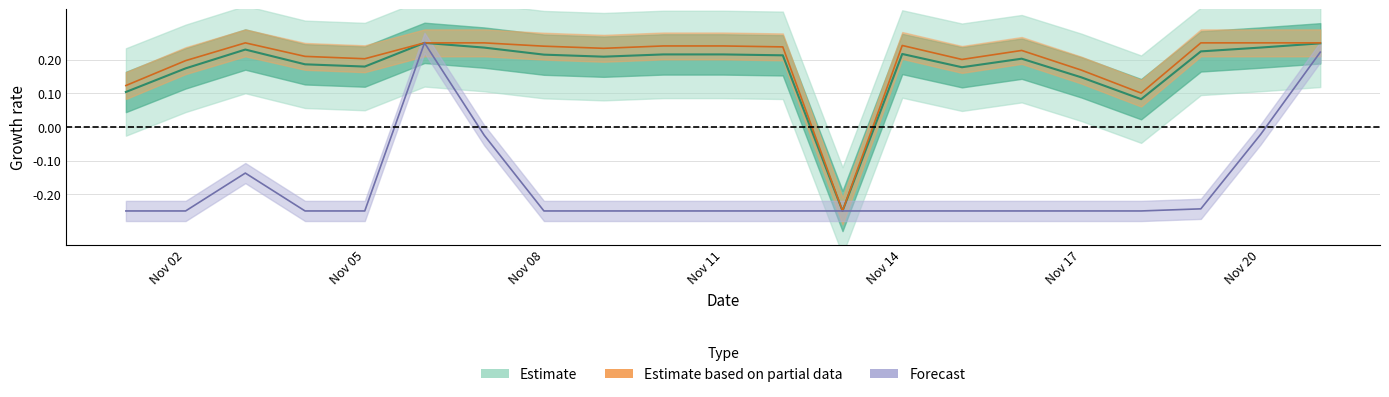

True or false: cig_payment and fom_cig_payment cross at least once.

False